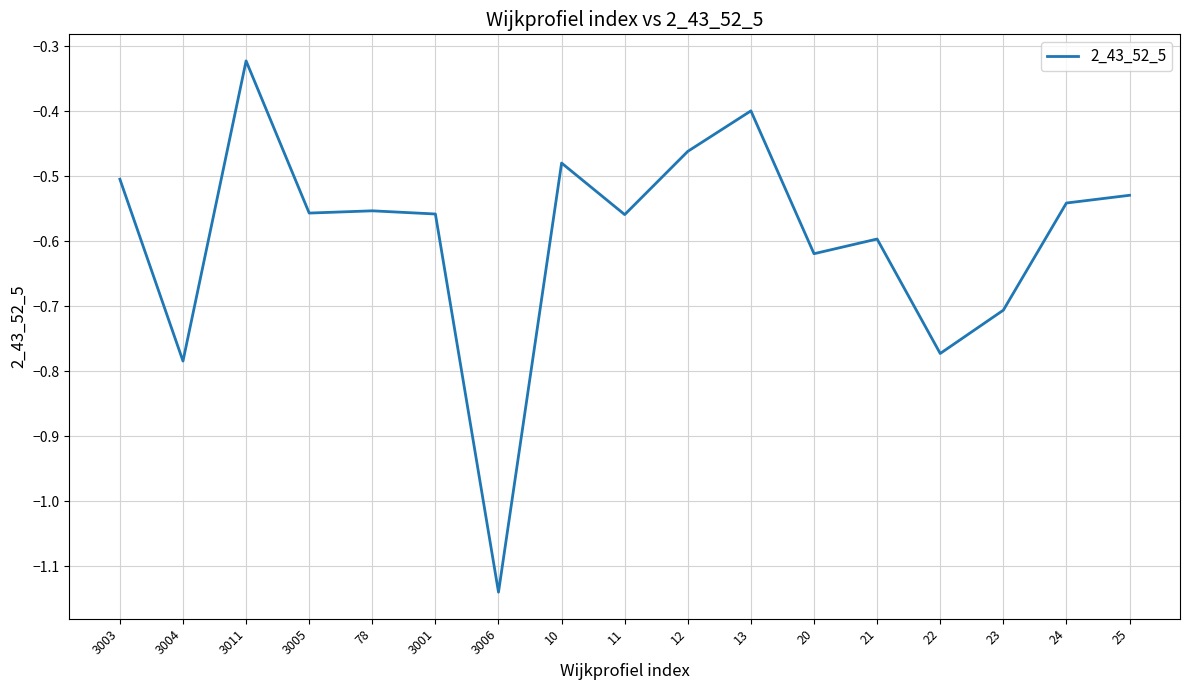

What is the sum of all values?

-10.1